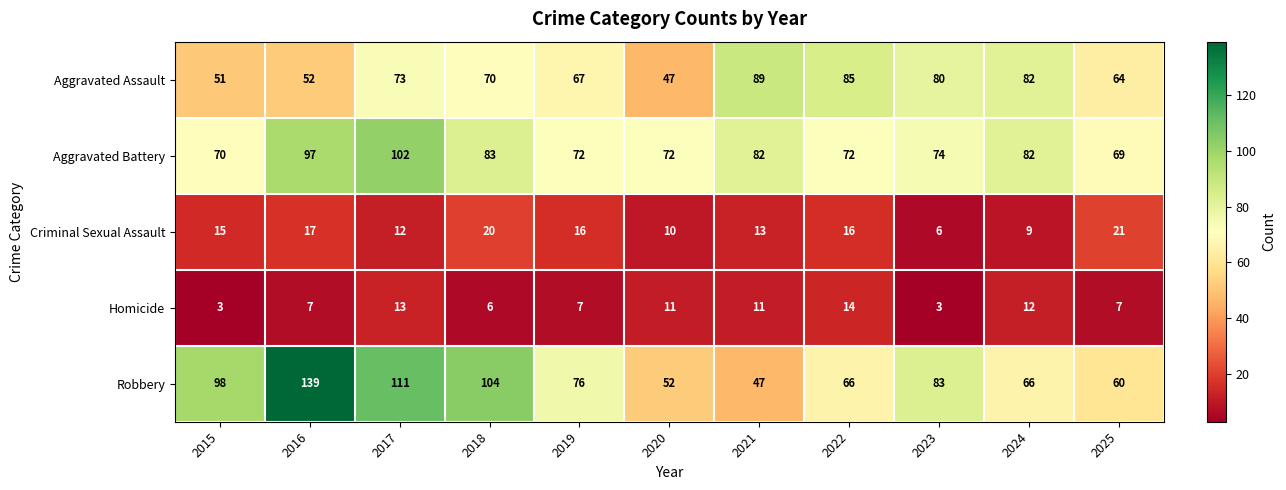

Which series has the largest range (max minus min)?

Robbery